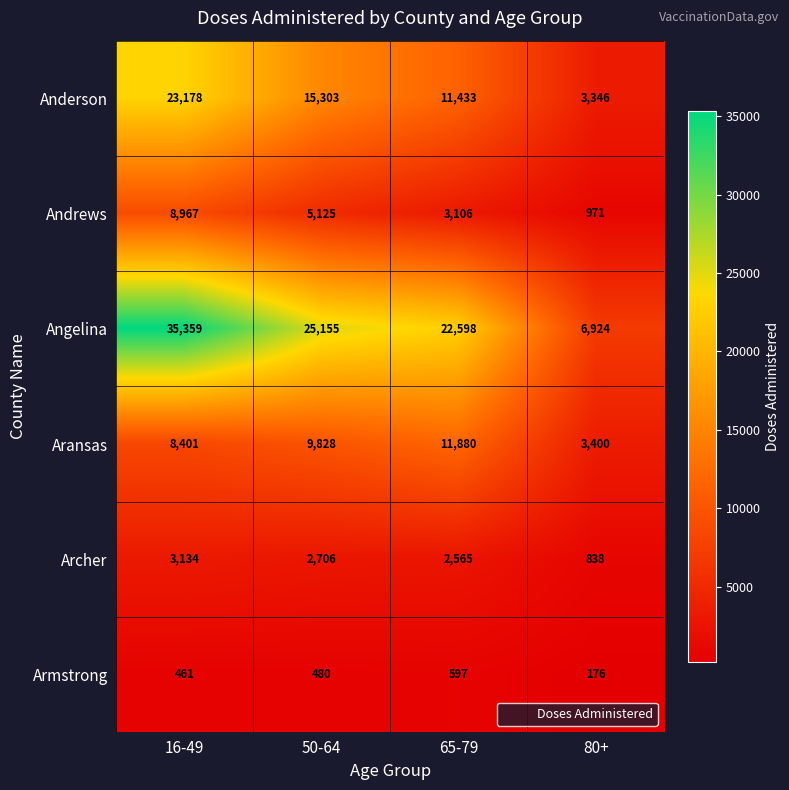

Which series has the largest range (max minus min)?

Angelina